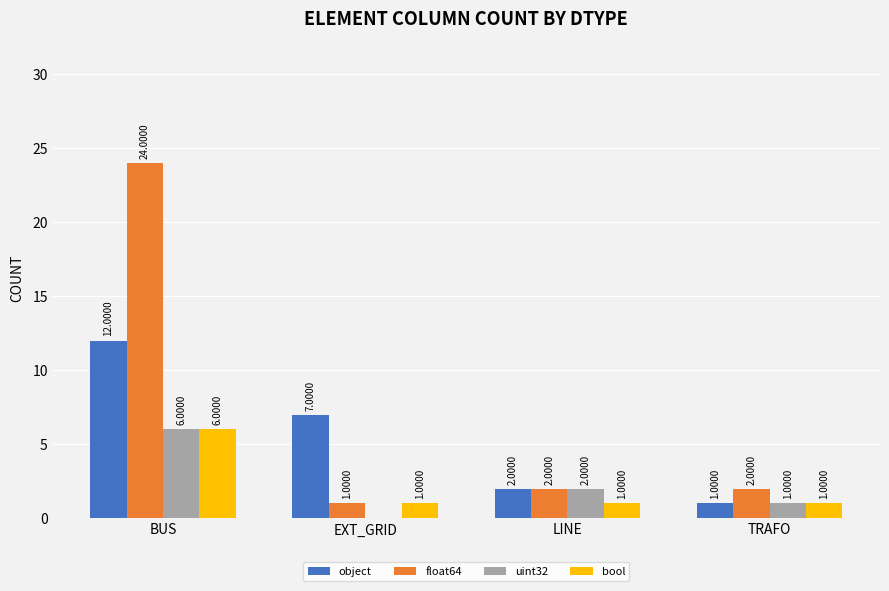

Which category has the highest value across all series?

BUS